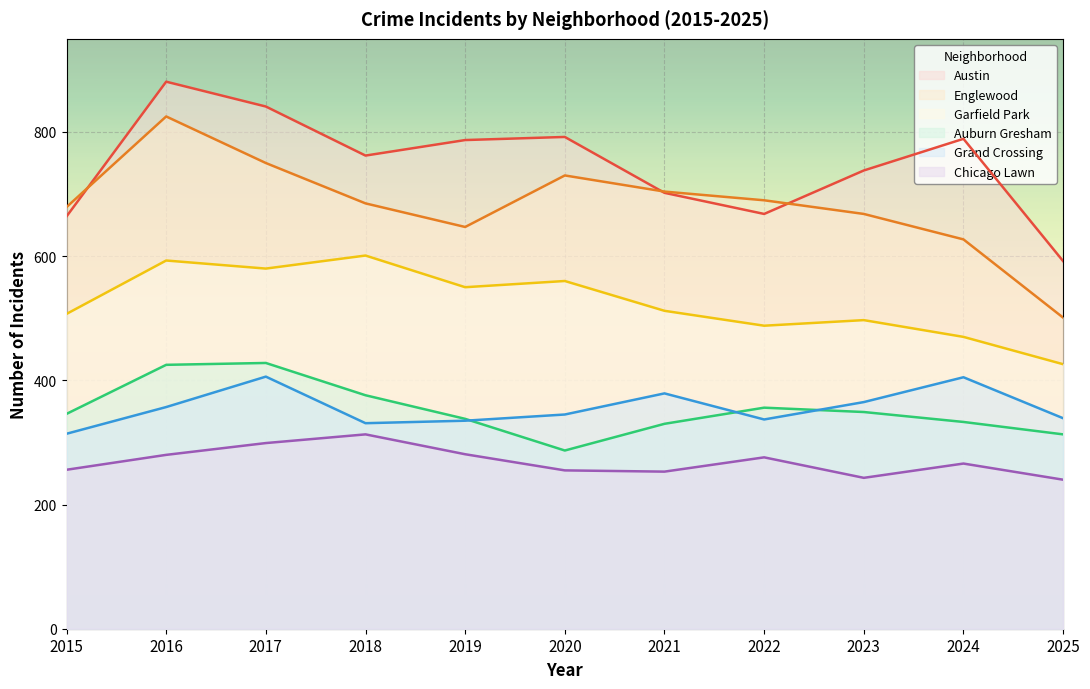

Reading left to right, list all the values displayed in this chart.

Austin: 2015=664	2016=881	2017=841	2018=762	2019=787	2020=792	2021=702	2022=668	2023=738	2024=789	2025=592
Englewood: 2015=679	2016=825	2017=750	2018=685	2019=647	2020=730	2021=704	2022=690	2023=668	2024=627	2025=501
Garfield Park: 2015=507	2016=593	2017=580	2018=601	2019=550	2020=560	2021=512	2022=488	2023=497	2024=470	2025=426
Auburn Gresham: 2015=346	2016=425	2017=428	2018=376	2019=338	2020=287	2021=330	2022=356	2023=349	2024=333	2025=313
Grand Crossing: 2015=314	2016=357	2017=406	2018=331	2019=335	2020=345	2021=379	2022=337	2023=365	2024=405	2025=339
Chicago Lawn: 2015=256	2016=280	2017=299	2018=313	2019=281	2020=255	2021=253	2022=276	2023=243	2024=266	2025=240